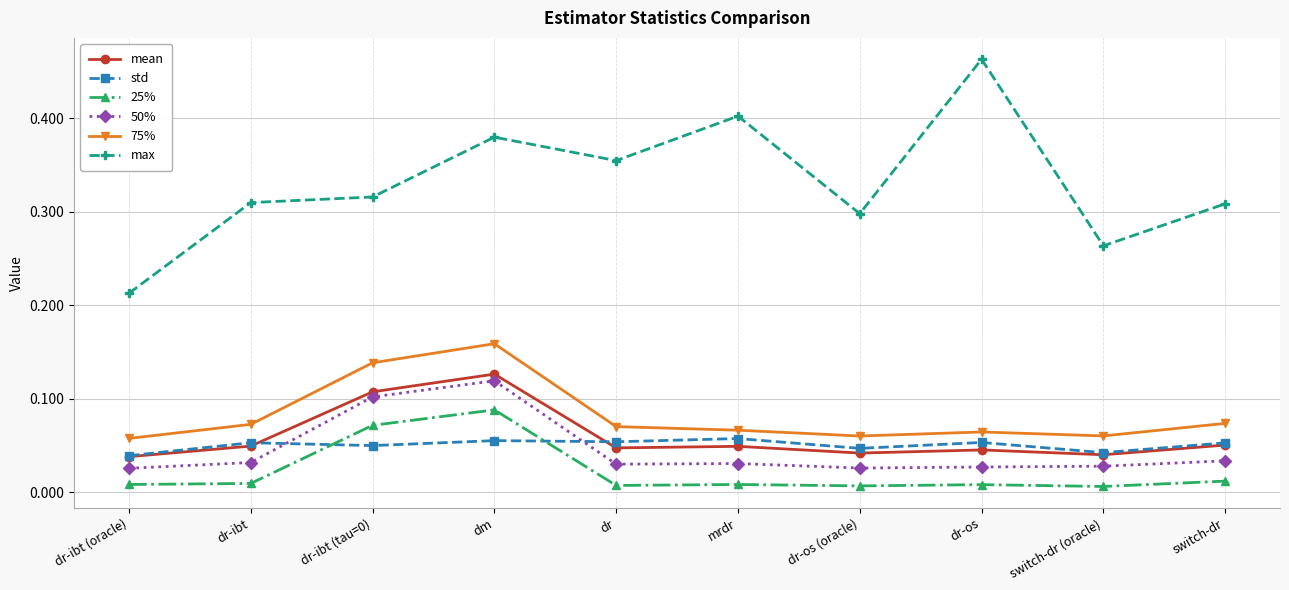

At which category is the sum across all series the highest?

dm